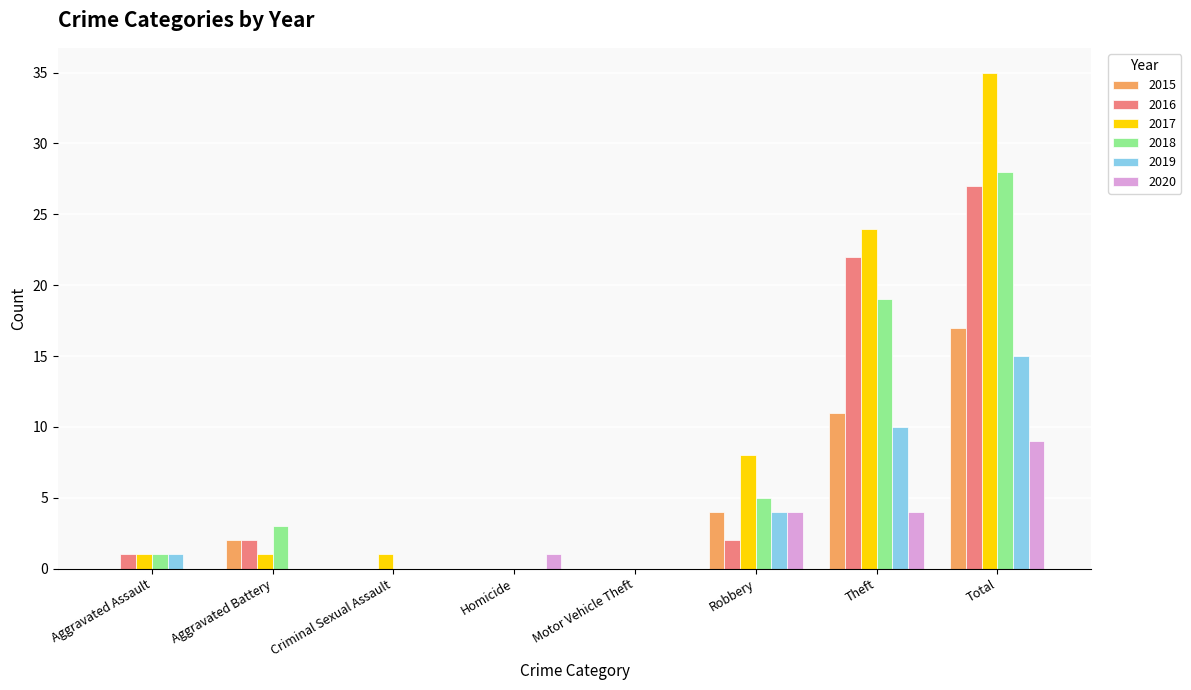

Are the bars horizontal?

No